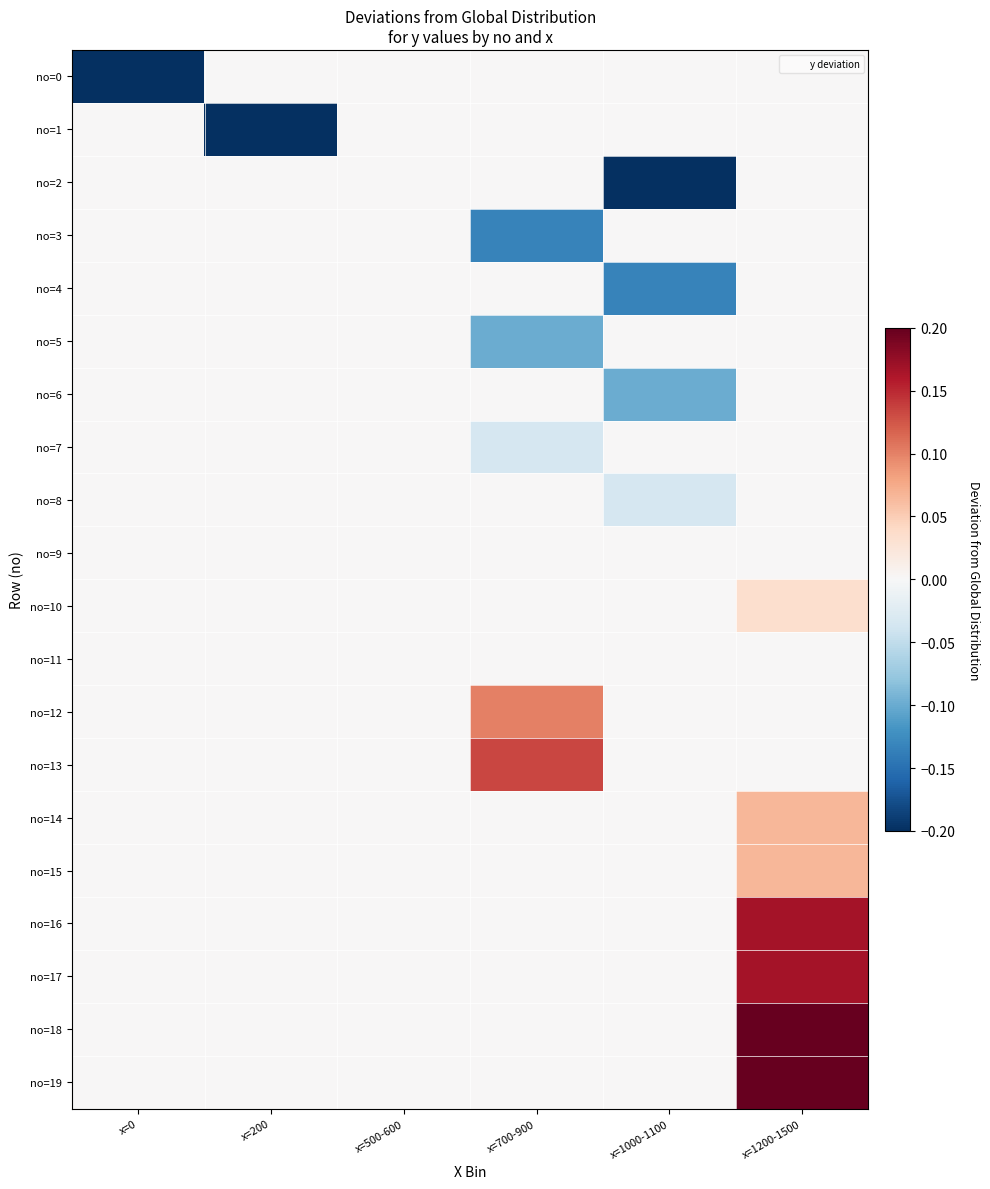

Reading right to left, transcribe all the data shown in this chart.

no=0: x=1200-1500=0.0	x=1000-1100=0.0	x=700-900=0.0	x=500-600=0.0	x=200=0.0	x=0=-0.2
no=1: x=1200-1500=0.0	x=1000-1100=0.0	x=700-900=0.0	x=500-600=0.0	x=200=-0.2	x=0=0.0
no=2: x=1200-1500=0.0	x=1000-1100=-0.2	x=700-900=0.0	x=500-600=0.0	x=200=0.0	x=0=0.0
no=3: x=1200-1500=0.0	x=1000-1100=0.0	x=700-900=-0.1	x=500-600=0.0	x=200=0.0	x=0=0.0
no=4: x=1200-1500=0.0	x=1000-1100=-0.1	x=700-900=0.0	x=500-600=0.0	x=200=0.0	x=0=0.0
no=5: x=1200-1500=0.0	x=1000-1100=0.0	x=700-900=-0.1	x=500-600=0.0	x=200=0.0	x=0=0.0
no=6: x=1200-1500=0.0	x=1000-1100=-0.1	x=700-900=0.0	x=500-600=0.0	x=200=0.0	x=0=0.0
no=7: x=1200-1500=0.0	x=1000-1100=0.0	x=700-900=-0.0	x=500-600=0.0	x=200=0.0	x=0=0.0
no=8: x=1200-1500=0.0	x=1000-1100=-0.0	x=700-900=0.0	x=500-600=0.0	x=200=0.0	x=0=0.0
no=9: x=1200-1500=0.0	x=1000-1100=0.0	x=700-900=0.0	x=500-600=0.0	x=200=0.0	x=0=0.0
no=10: x=1200-1500=0.0	x=1000-1100=0.0	x=700-900=0.0	x=500-600=0.0	x=200=0.0	x=0=0.0
no=11: x=1200-1500=0.0	x=1000-1100=0.0	x=700-900=0.0	x=500-600=0.0	x=200=0.0	x=0=0.0
no=12: x=1200-1500=0.0	x=1000-1100=0.0	x=700-900=0.1	x=500-600=0.0	x=200=0.0	x=0=0.0
no=13: x=1200-1500=0.0	x=1000-1100=0.0	x=700-900=0.1	x=500-600=0.0	x=200=0.0	x=0=0.0
no=14: x=1200-1500=0.1	x=1000-1100=0.0	x=700-900=0.0	x=500-600=0.0	x=200=0.0	x=0=0.0
no=15: x=1200-1500=0.1	x=1000-1100=0.0	x=700-900=0.0	x=500-600=0.0	x=200=0.0	x=0=0.0
no=16: x=1200-1500=0.2	x=1000-1100=0.0	x=700-900=0.0	x=500-600=0.0	x=200=0.0	x=0=0.0
no=17: x=1200-1500=0.2	x=1000-1100=0.0	x=700-900=0.0	x=500-600=0.0	x=200=0.0	x=0=0.0
no=18: x=1200-1500=0.2	x=1000-1100=0.0	x=700-900=0.0	x=500-600=0.0	x=200=0.0	x=0=0.0
no=19: x=1200-1500=0.2	x=1000-1100=0.0	x=700-900=0.0	x=500-600=0.0	x=200=0.0	x=0=0.0